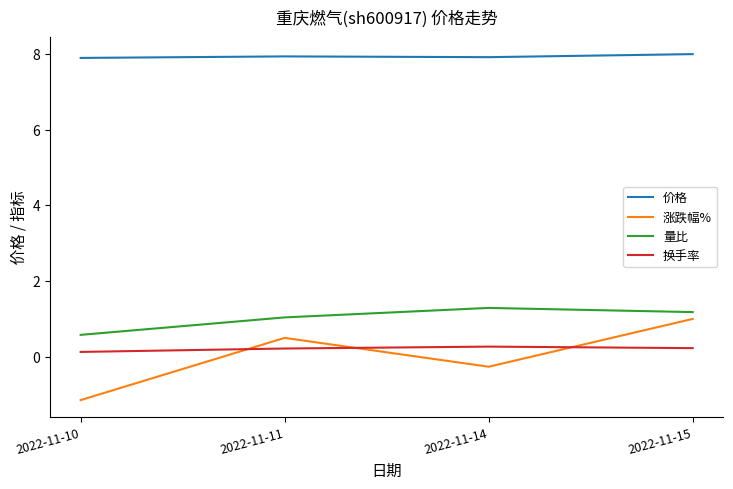

True or false: 量比 and 价格 intersect in this chart.

False